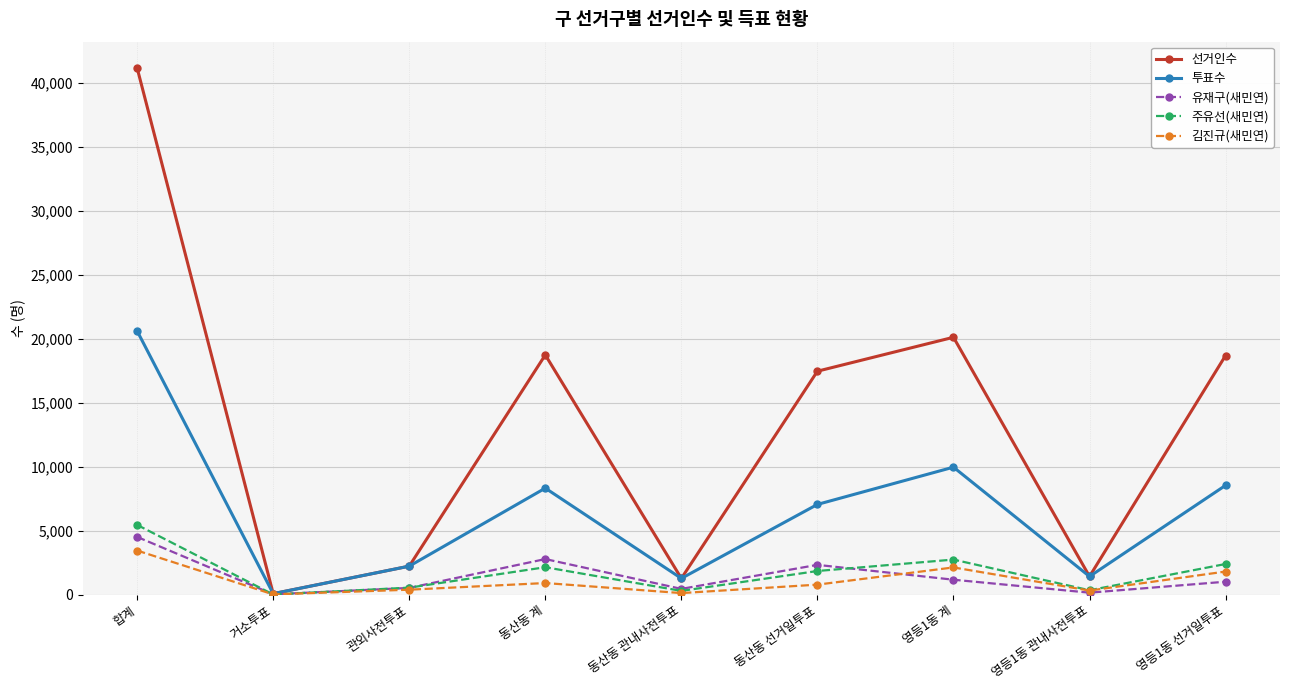

What is the value of the 유재구(새민연) point at the 7th from the left?

1169